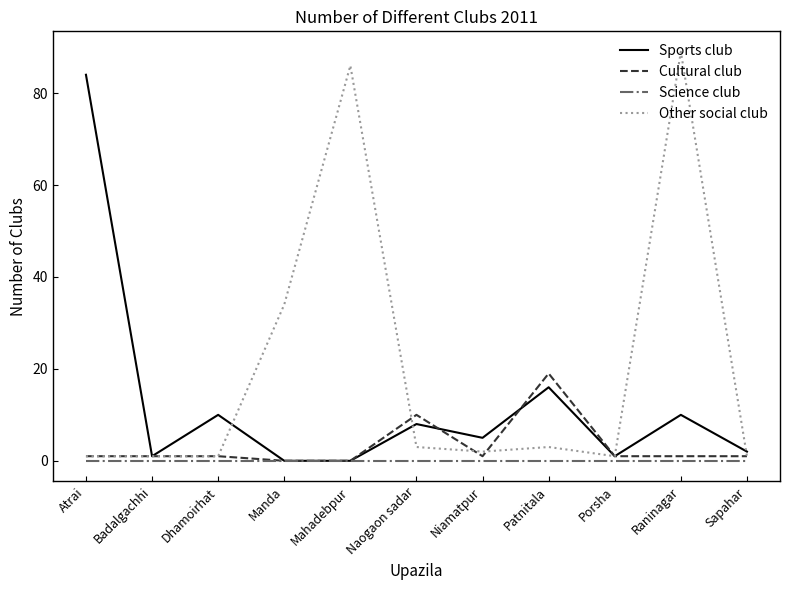

List the series in order of their peak value, lowest first.

Science club, Cultural club, Sports club, Other social club